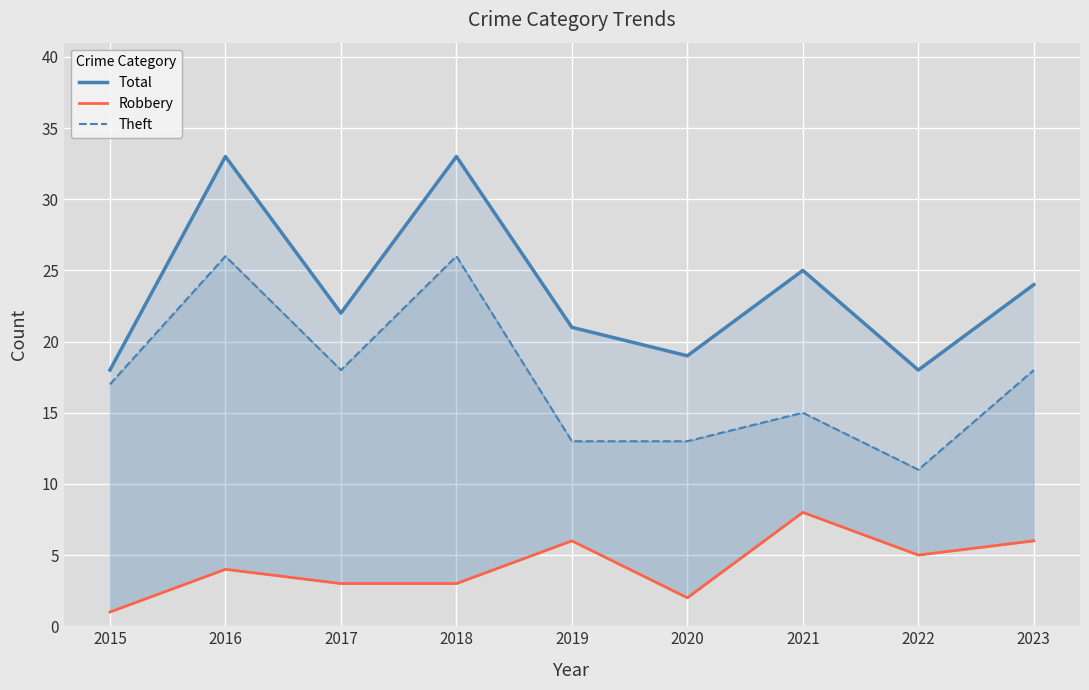

Which series changed the most between 2017 and 2023?

Robbery